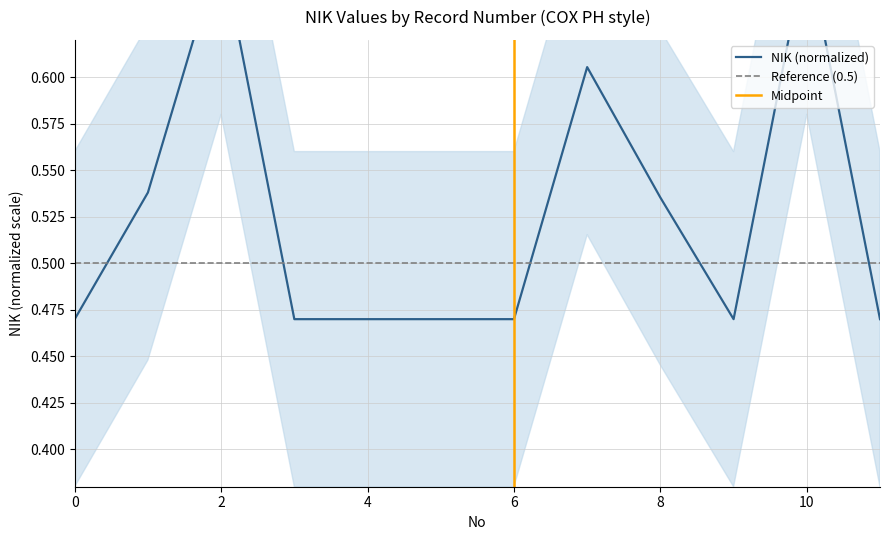

At which category does the data reach its first local peak?

2